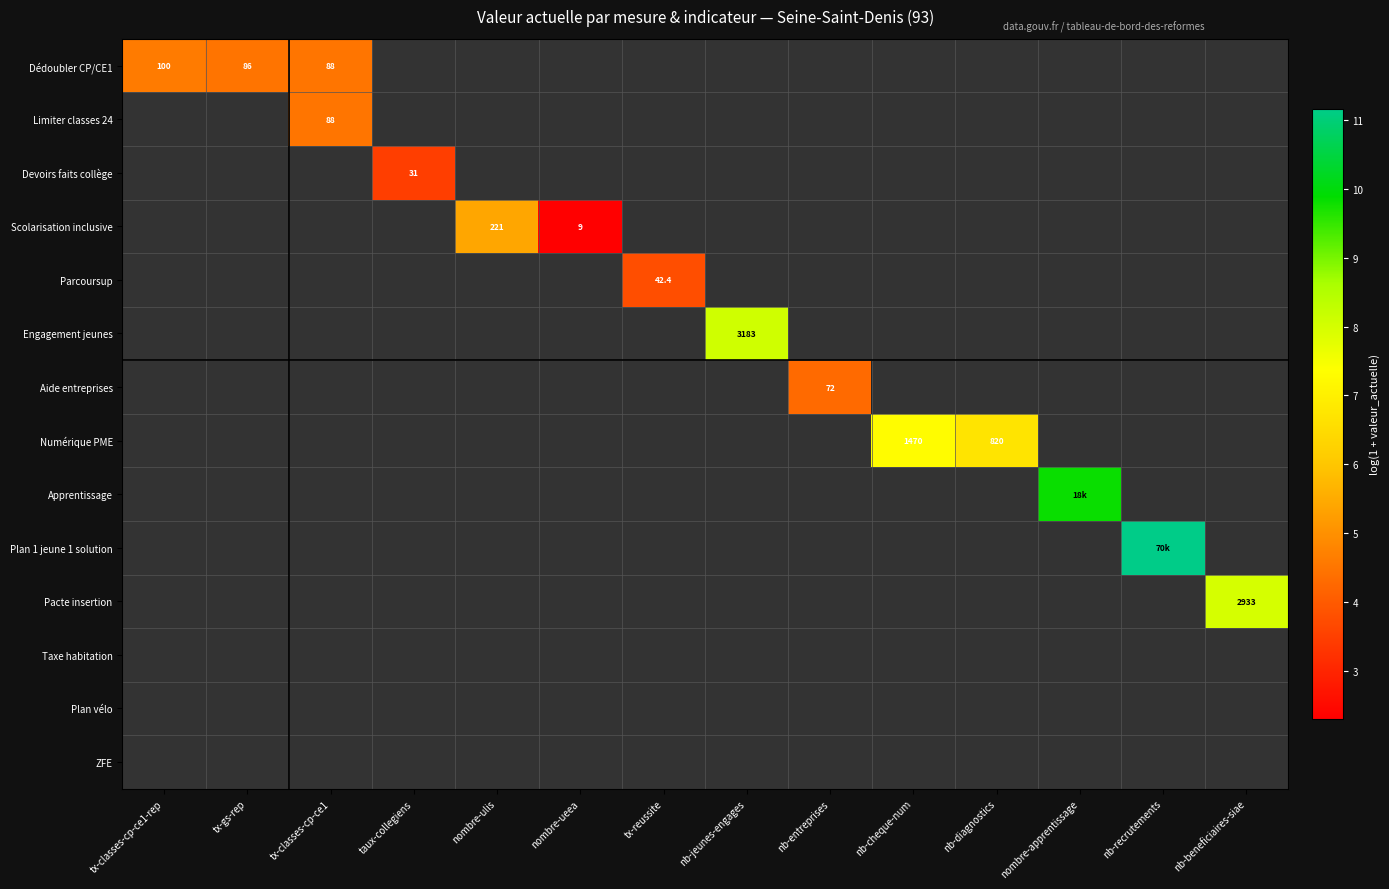

Which has a higher value, tx-classes-cp-ce1 or tx-classes-cp-ce1-rep?

tx-classes-cp-ce1-rep